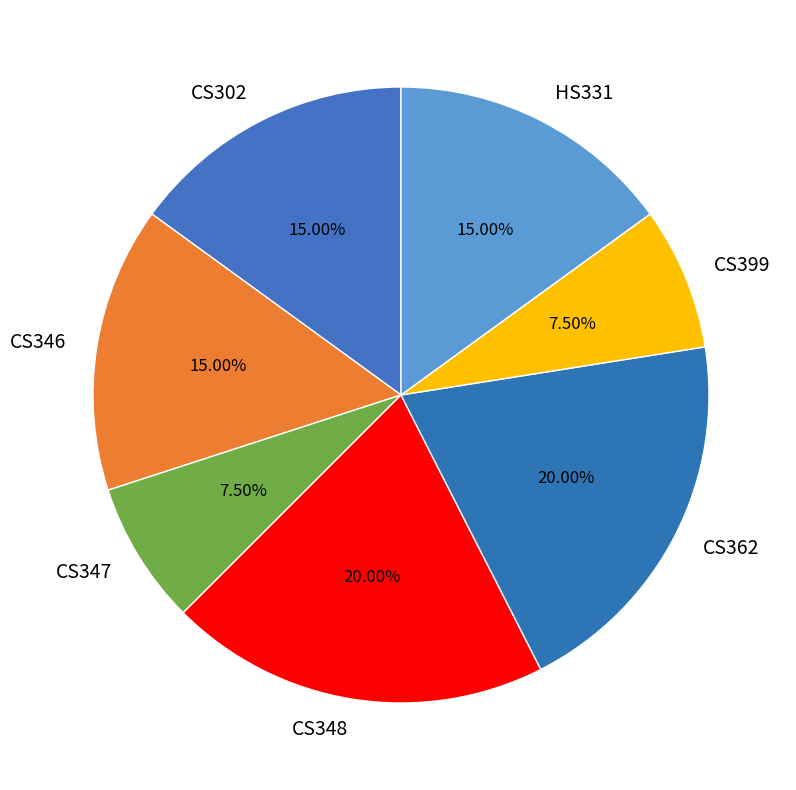

Is there a majority slice in this chart?

No